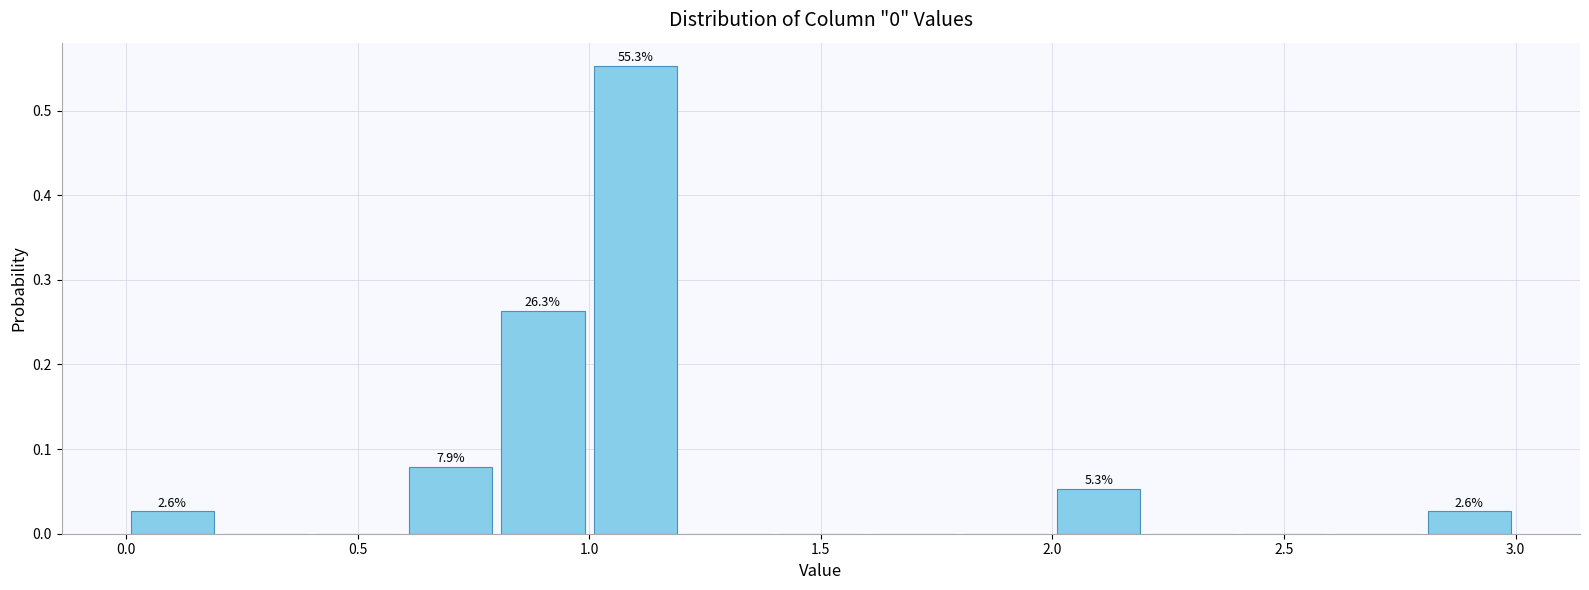

Which range on the x-axis has the tallest bar?

1.0 to 1.2